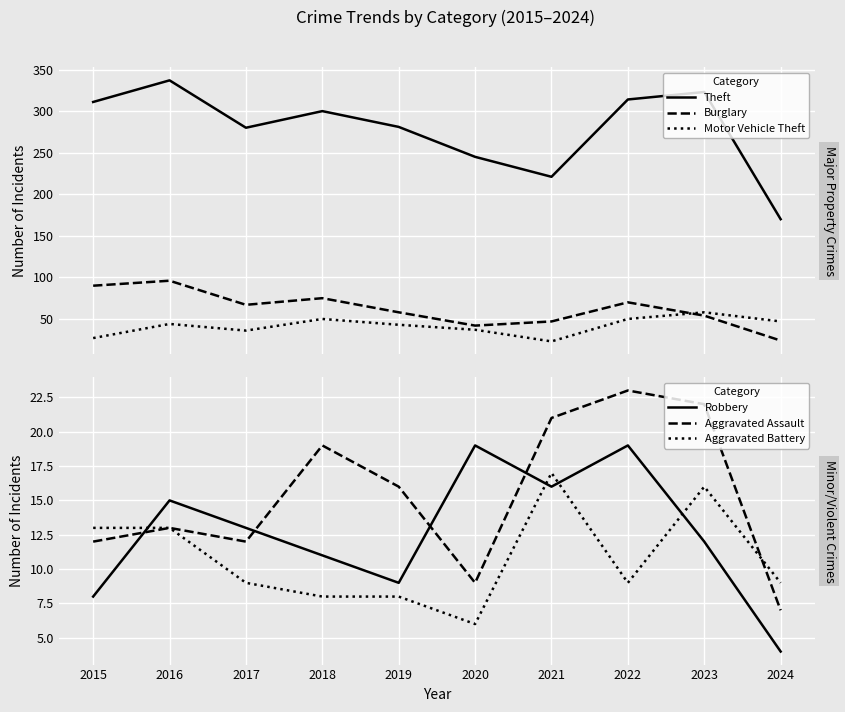

At which label does Theft reach its peak?

2016